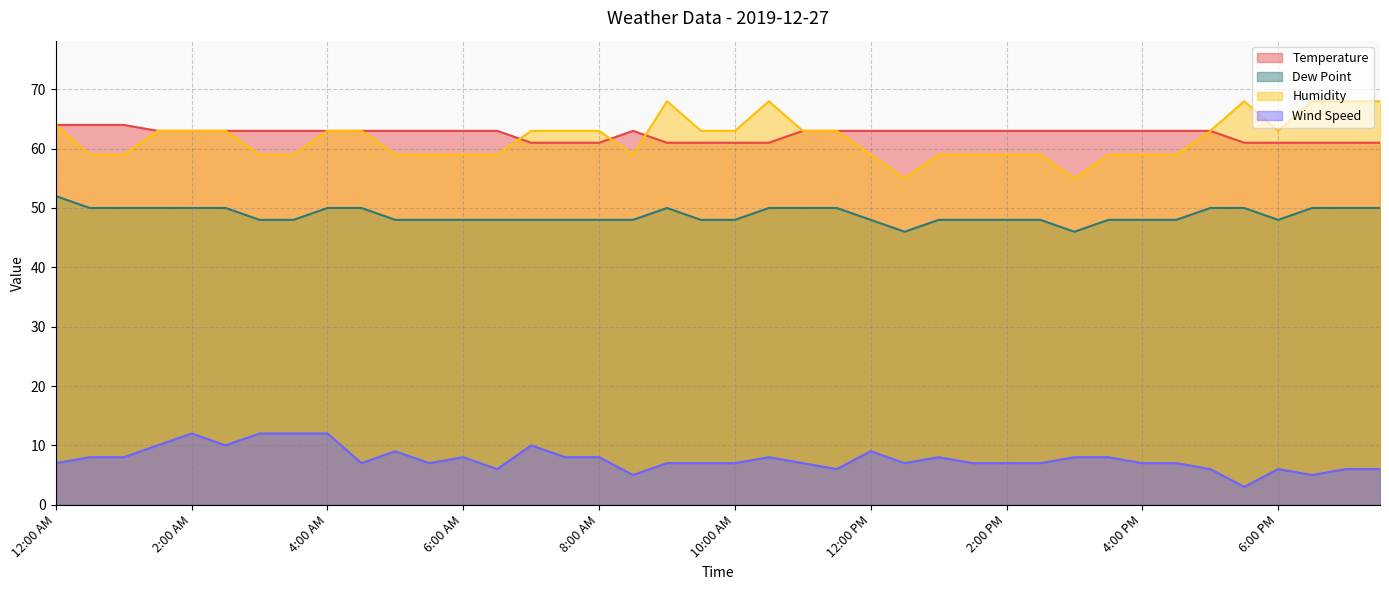

What is the minimum value for Humidity?

55